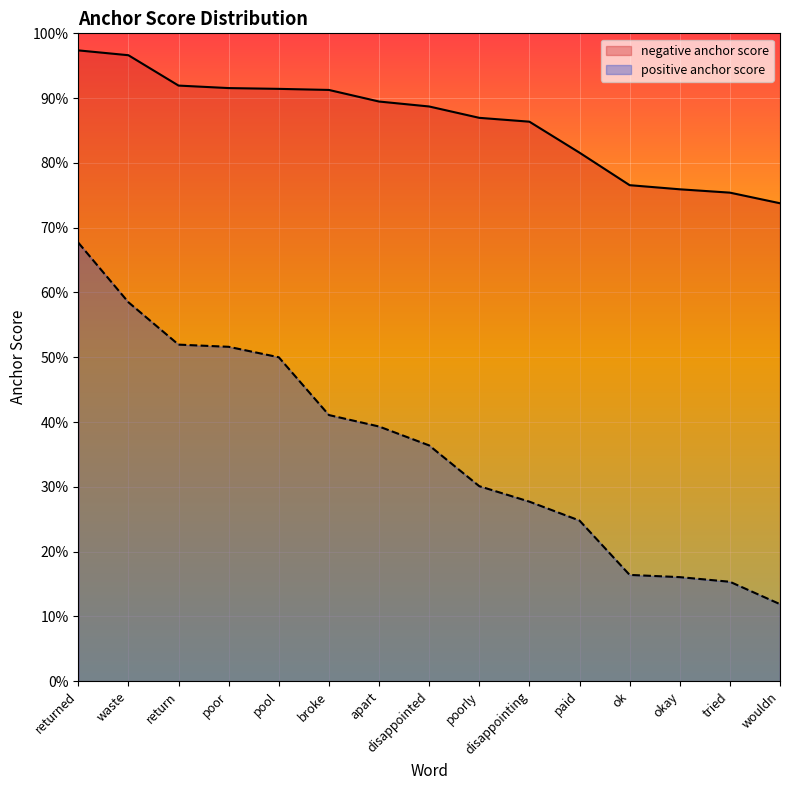

Reading right to left, list all the values displayed in this chart.

negative anchor score: wouldn=0.7	tried=0.8	okay=0.8	ok=0.8	paid=0.8	disappointing=0.9	poorly=0.9	disappointed=0.9	apart=0.9	broke=0.9	pool=0.9	poor=0.9	return=0.9	waste=1.0	returned=1.0
positive anchor score: wouldn=0.1	tried=0.2	okay=0.2	ok=0.2	paid=0.2	disappointing=0.3	poorly=0.3	disappointed=0.4	apart=0.4	broke=0.4	pool=0.5	poor=0.5	return=0.5	waste=0.6	returned=0.7